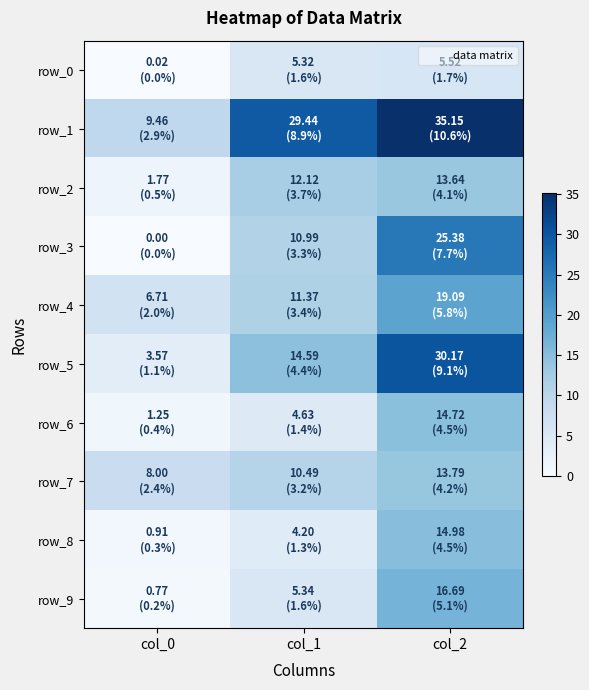

Is it true that row_3 equals 15.8 at col_0?

False